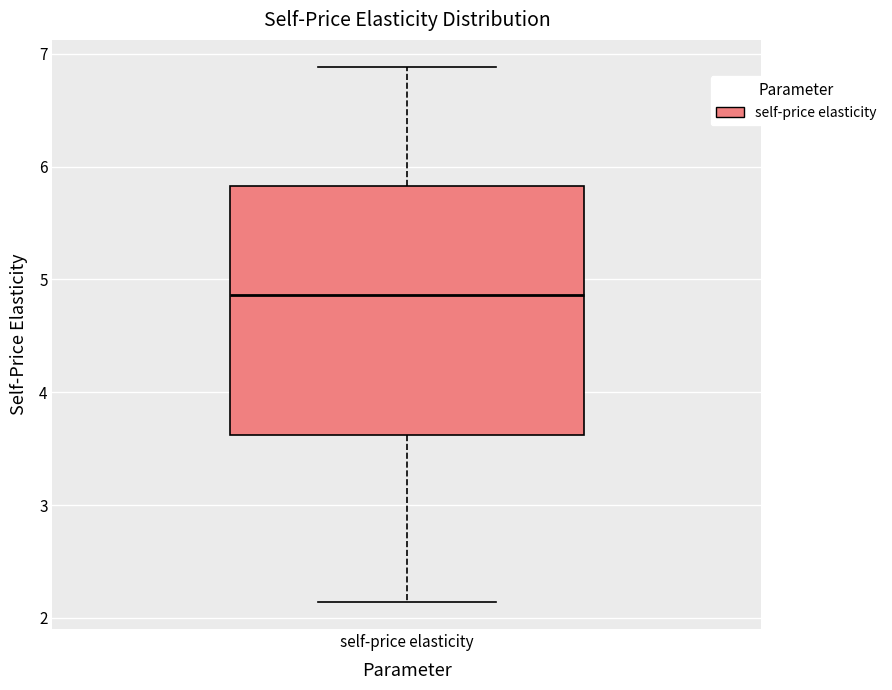

Where is the upper edge of the box for self-price elasticity on the y-axis? The values are not printed on the chart, so give them approximately, as read against the axis.

5.8